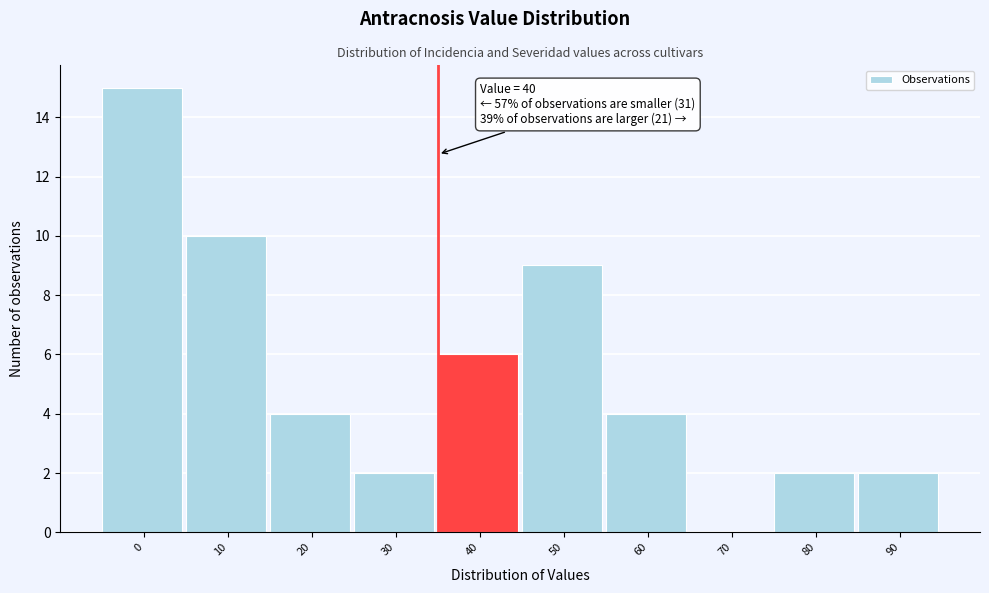

Reading right to left, transcribe all the data shown in this chart.

90=2	80=2	70=0	60=4	50=9	40=6	30=2	20=4	10=10	0=15